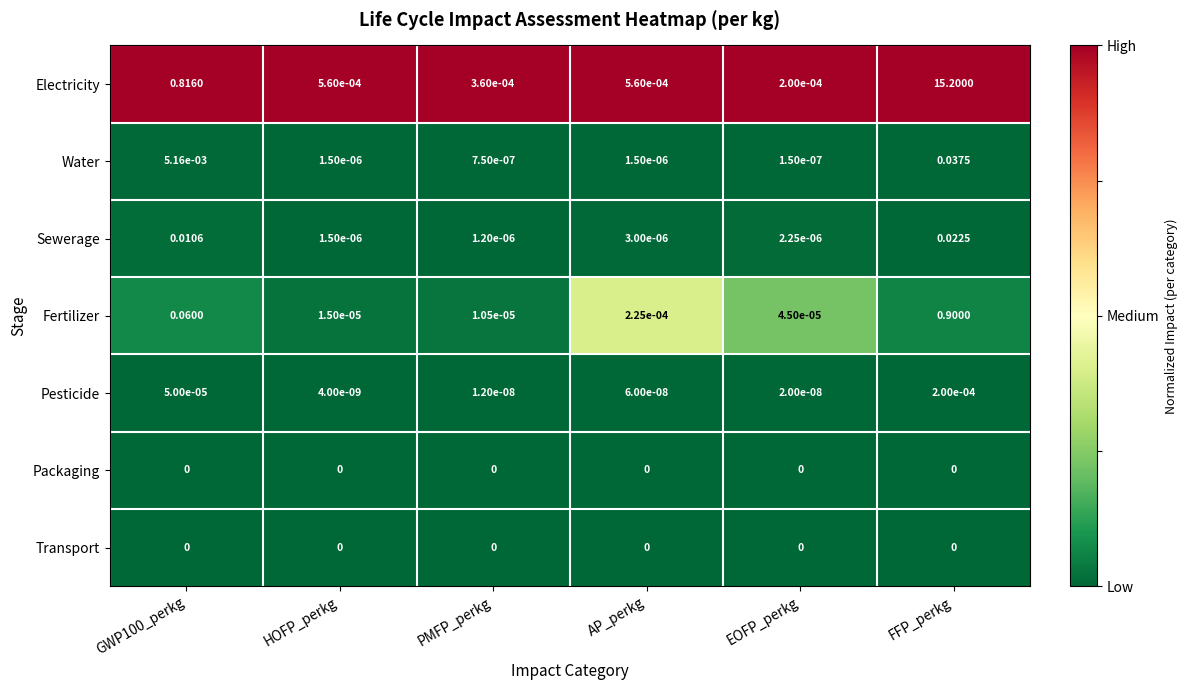

At which label is Fertilizer closest to 0?

PMFP_perkg